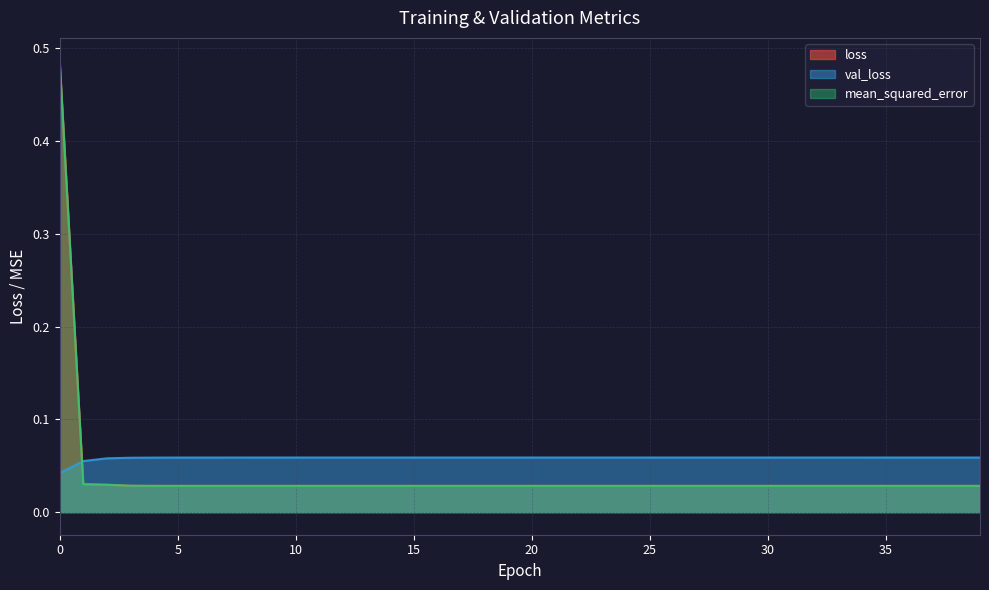

In loss, how many points are higher than both neighbors (excluding endpoints)?

2